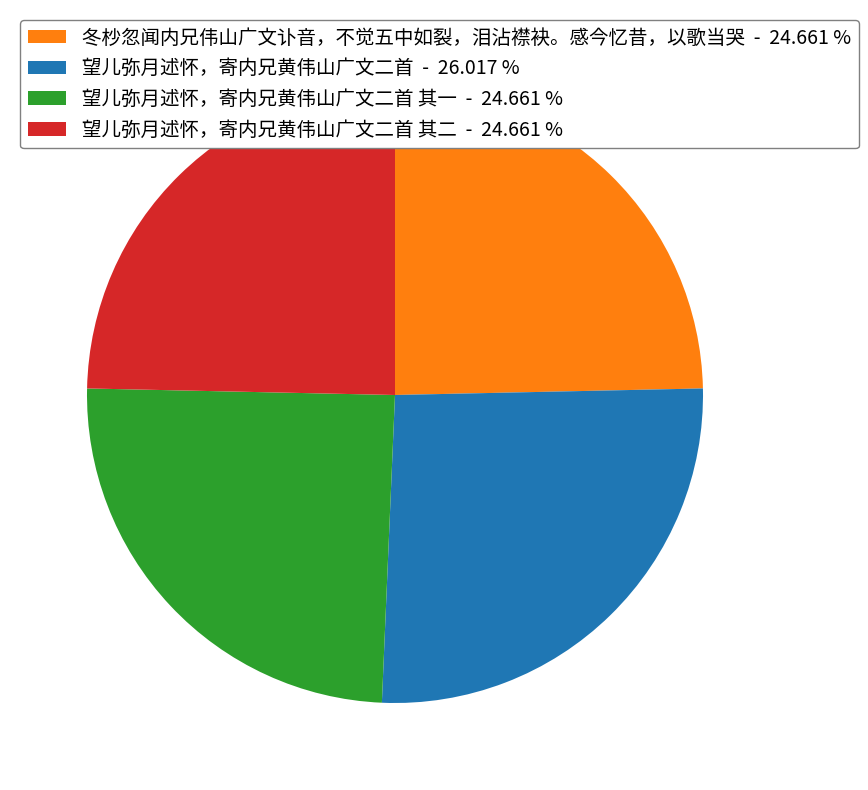

Count the number of slices in the pie.

4